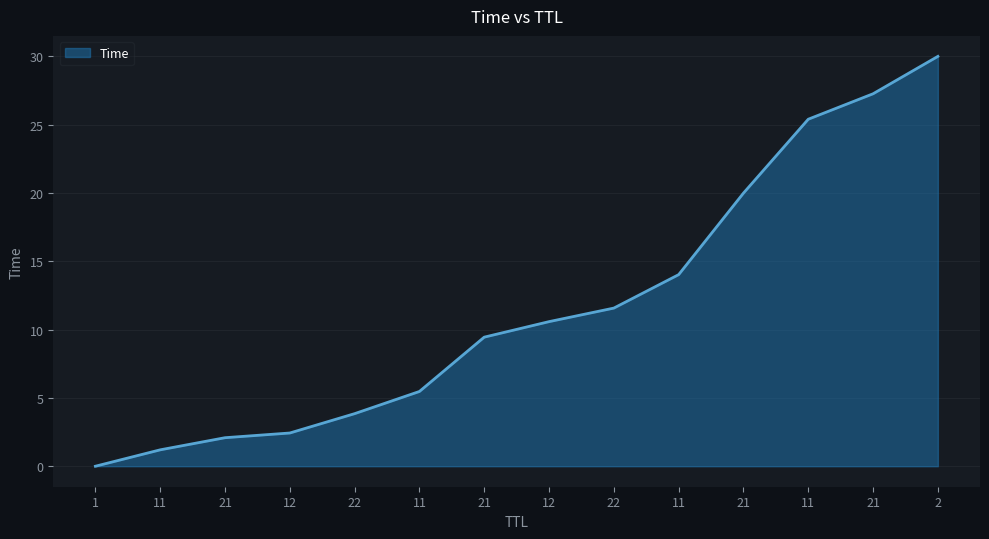

What is the change in value from 1 to 12?

+2.4